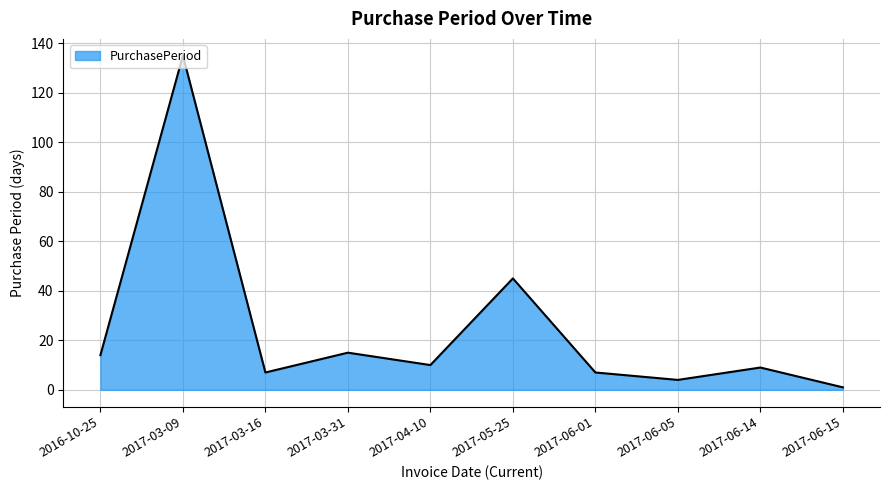

What is the difference between the values at 2017-06-05 and 2017-06-15?

3